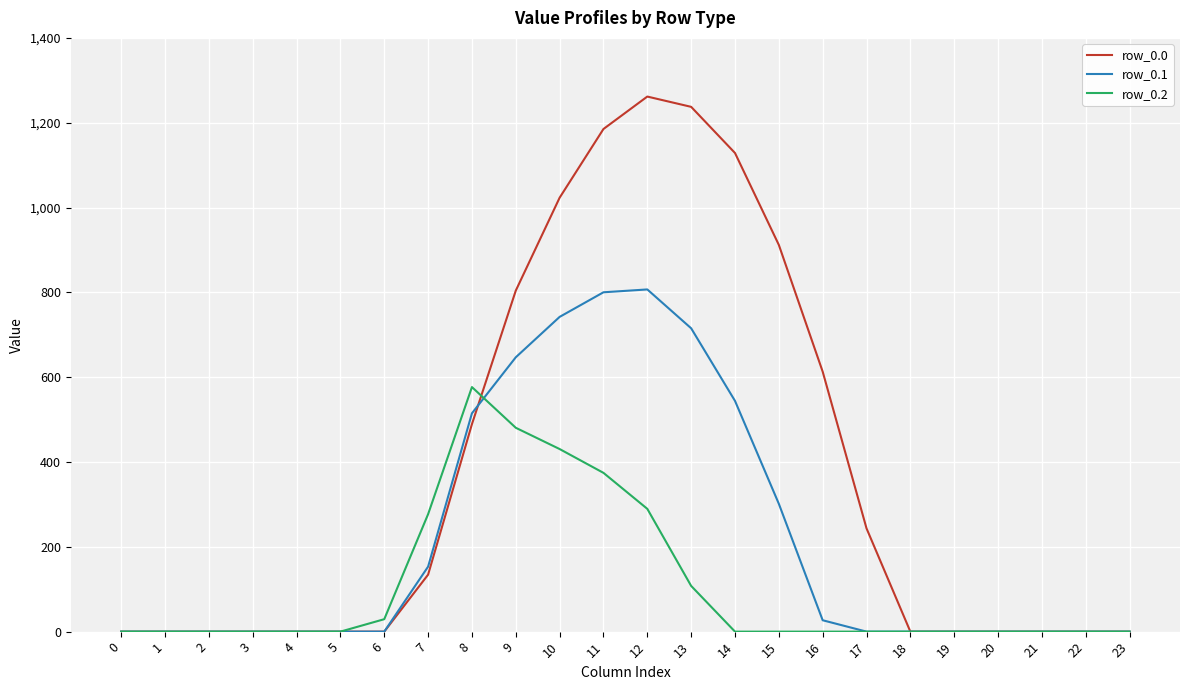

What are all the series names shown in the legend?

row_0.0, row_0.1, row_0.2